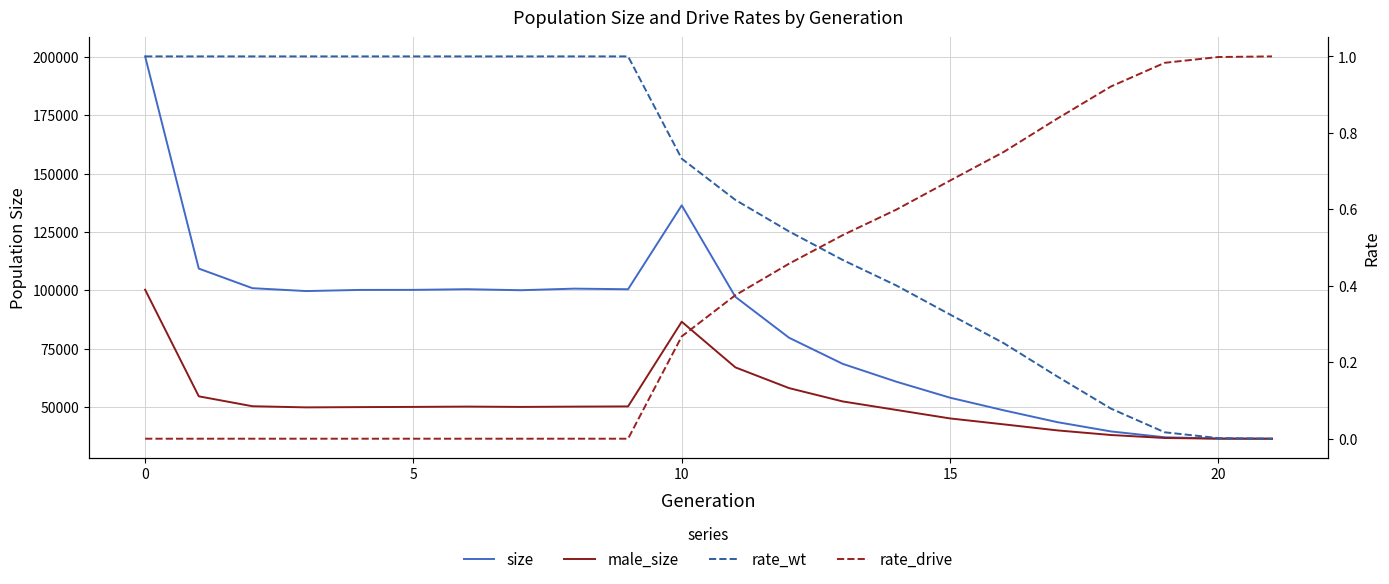

The value of rate_drive at 10 is 0.5. True or false?

False